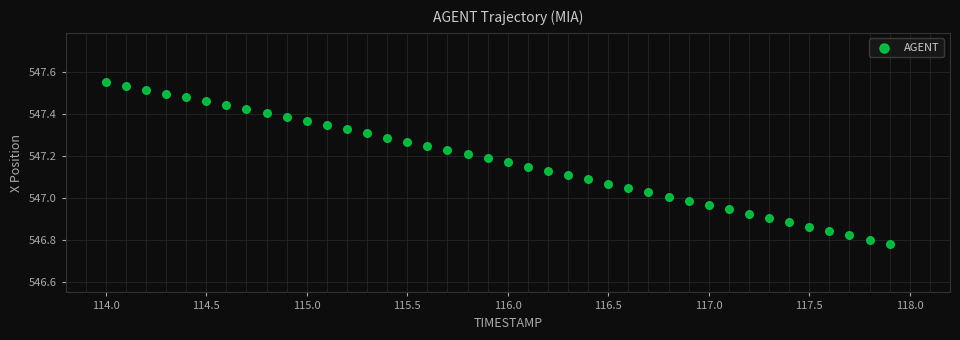

What is the range of Y values (max minus min)?

0.8